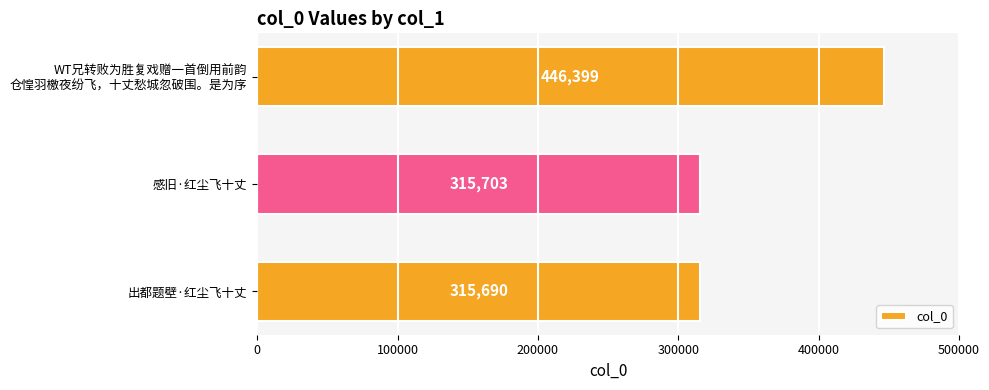

The value at 出都题壁·红尘飞十丈 is 182151. True or false?

False